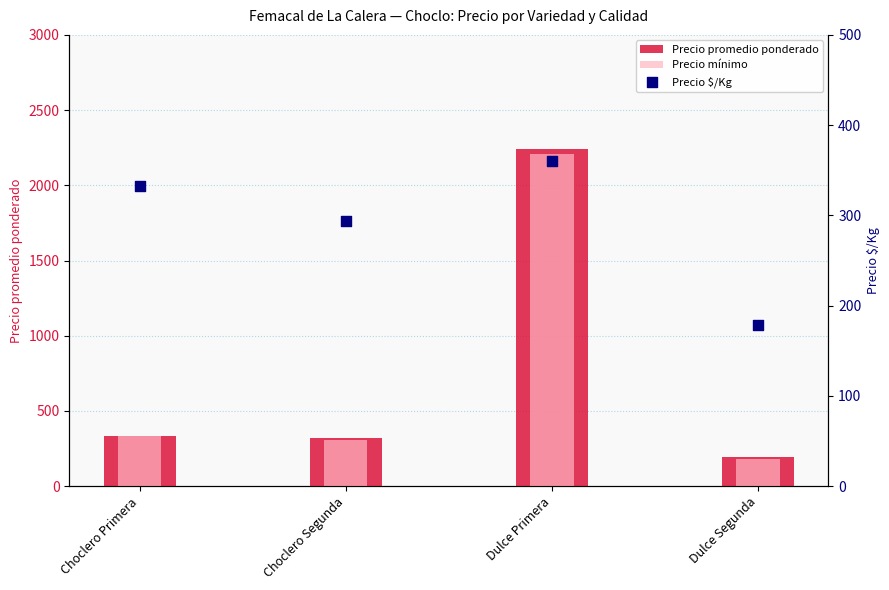

At how many categories does at least one series exceed 647?

1